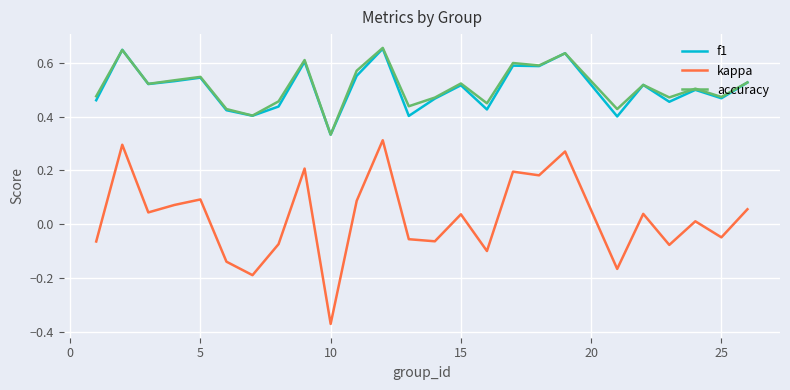

True or false: kappa and accuracy intersect in this chart.

False